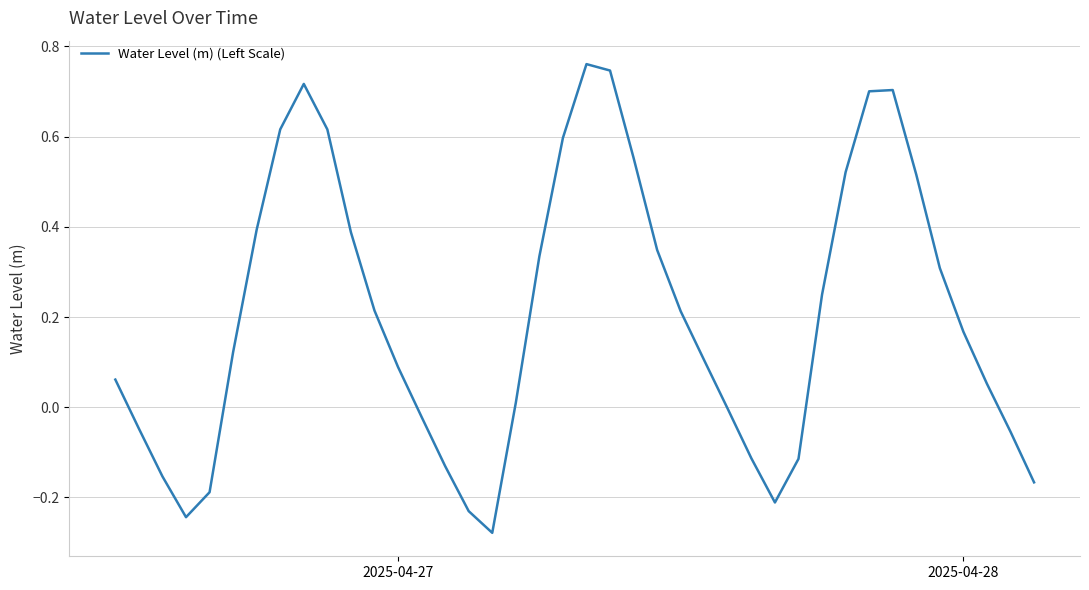

What is the difference between the maximum and minimum values?

1.0